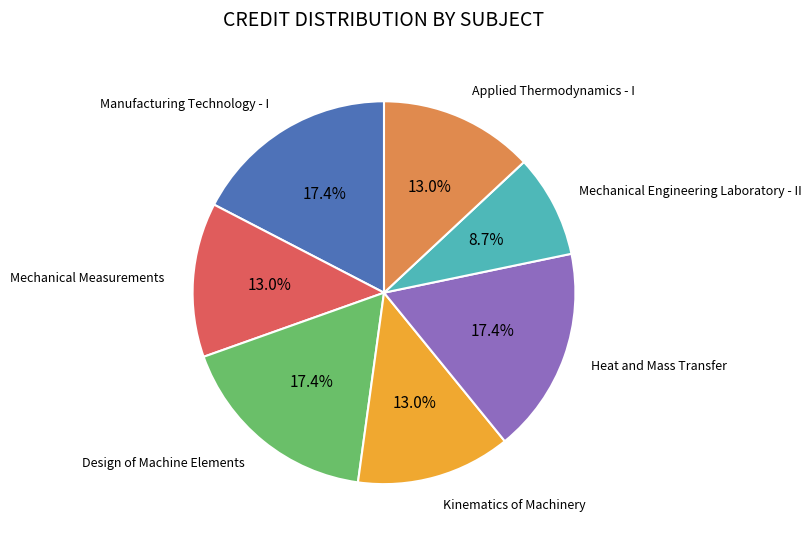

How many slices are in this pie chart?

7